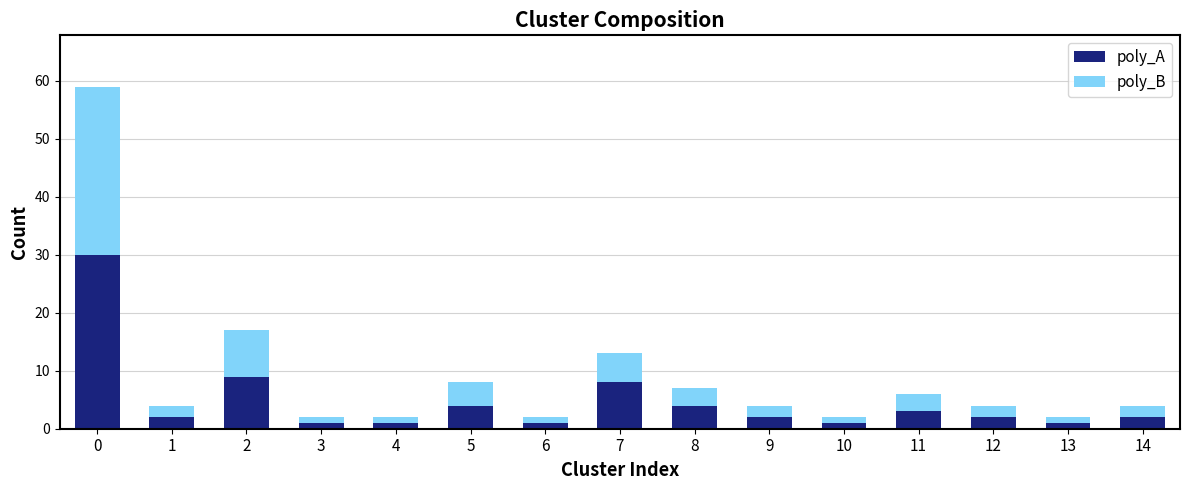

What is the sum of all poly_A values?

71